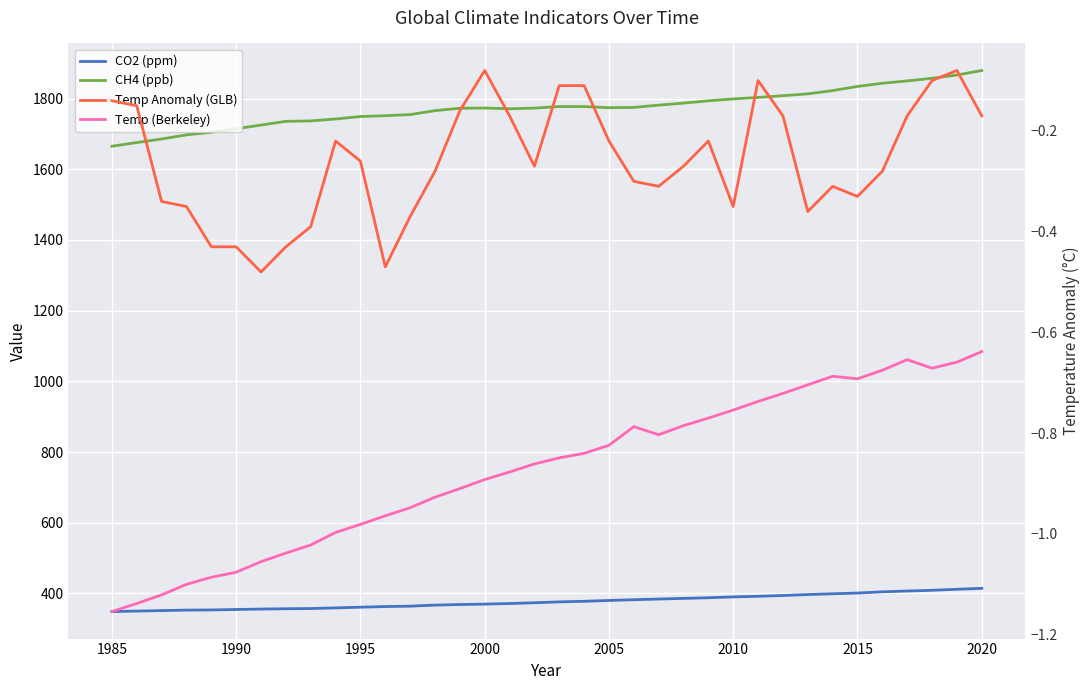

How many data points in CH4 (ppb) are less than 1774?

18